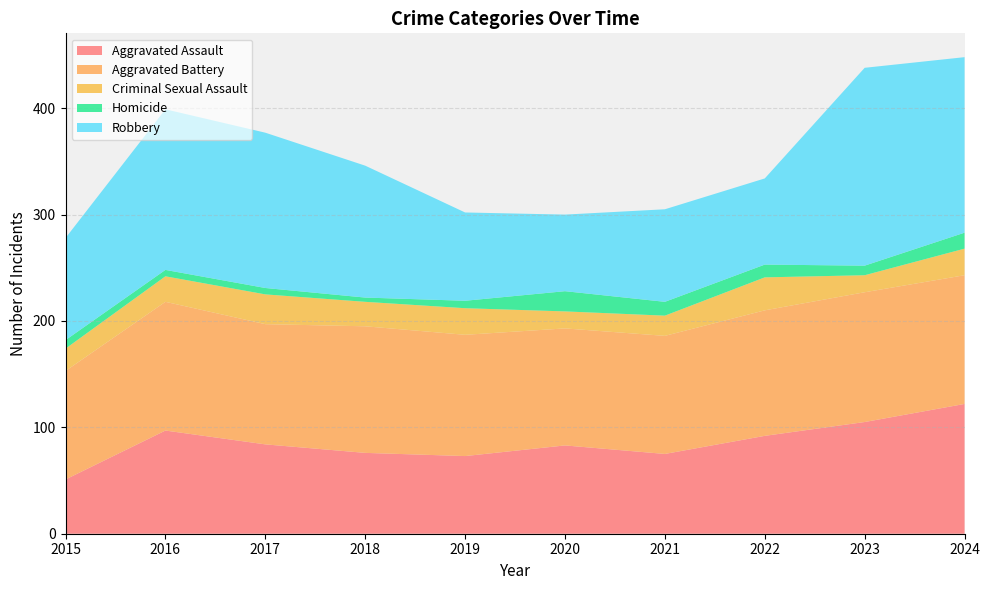

Reading right to left, extract all data points from this chart.

Aggravated Assault: 2024=122	2023=105	2022=92	2021=75	2020=83	2019=73	2018=76	2017=84	2016=97	2015=51
Aggravated Battery: 2024=121	2023=122	2022=118	2021=111	2020=110	2019=114	2018=119	2017=113	2016=121	2015=102
Criminal Sexual Assault: 2024=25	2023=16	2022=31	2021=19	2020=16	2019=25	2018=23	2017=28	2016=24	2015=21
Homicide: 2024=15	2023=9	2022=12	2021=13	2020=19	2019=7	2018=4	2017=6	2016=6	2015=8
Robbery: 2024=165	2023=186	2022=81	2021=87	2020=72	2019=83	2018=124	2017=146	2016=151	2015=96